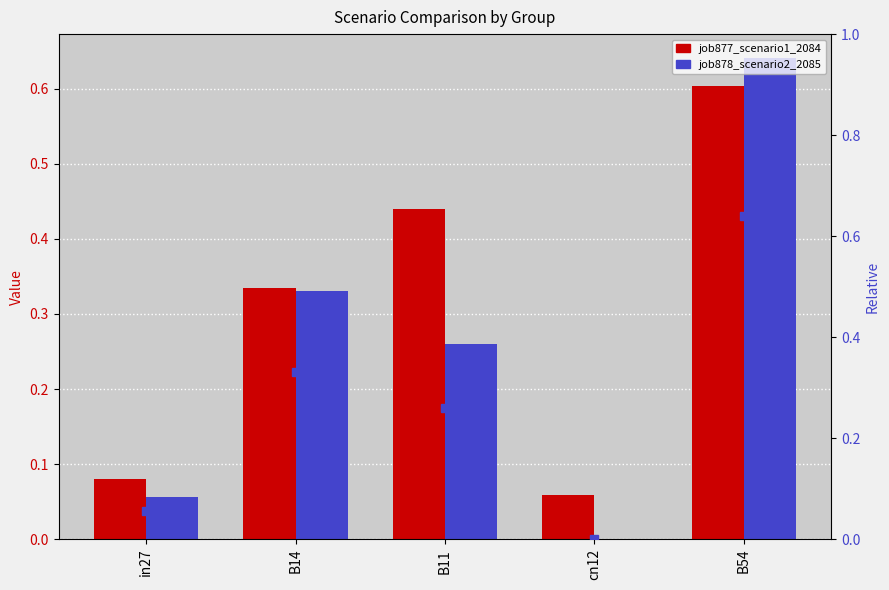

What is the label of the 2nd bar from the right?

cn12